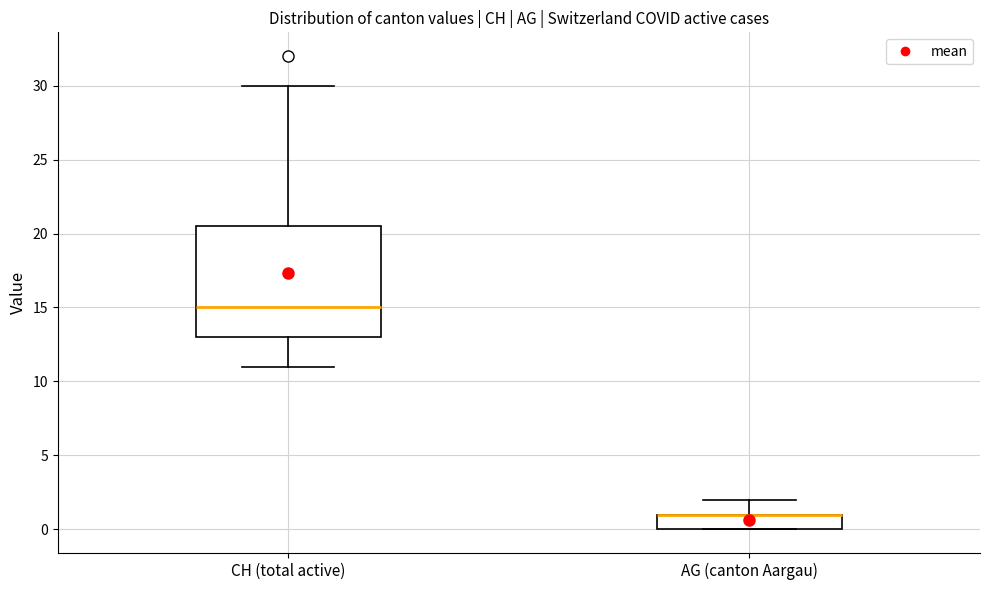

Where is the upper edge of the box for AG (canton Aargau) on the y-axis? The values are not printed on the chart, so give them approximately, as read against the axis.

1.0